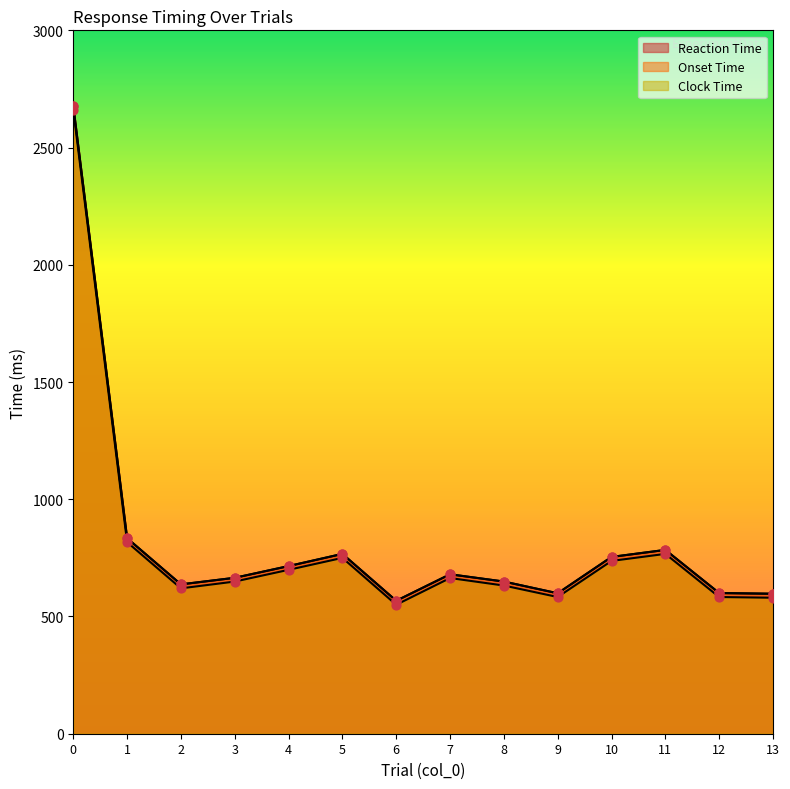

What are all the series names shown in the legend?

Reaction Time, Onset Time, Clock Time